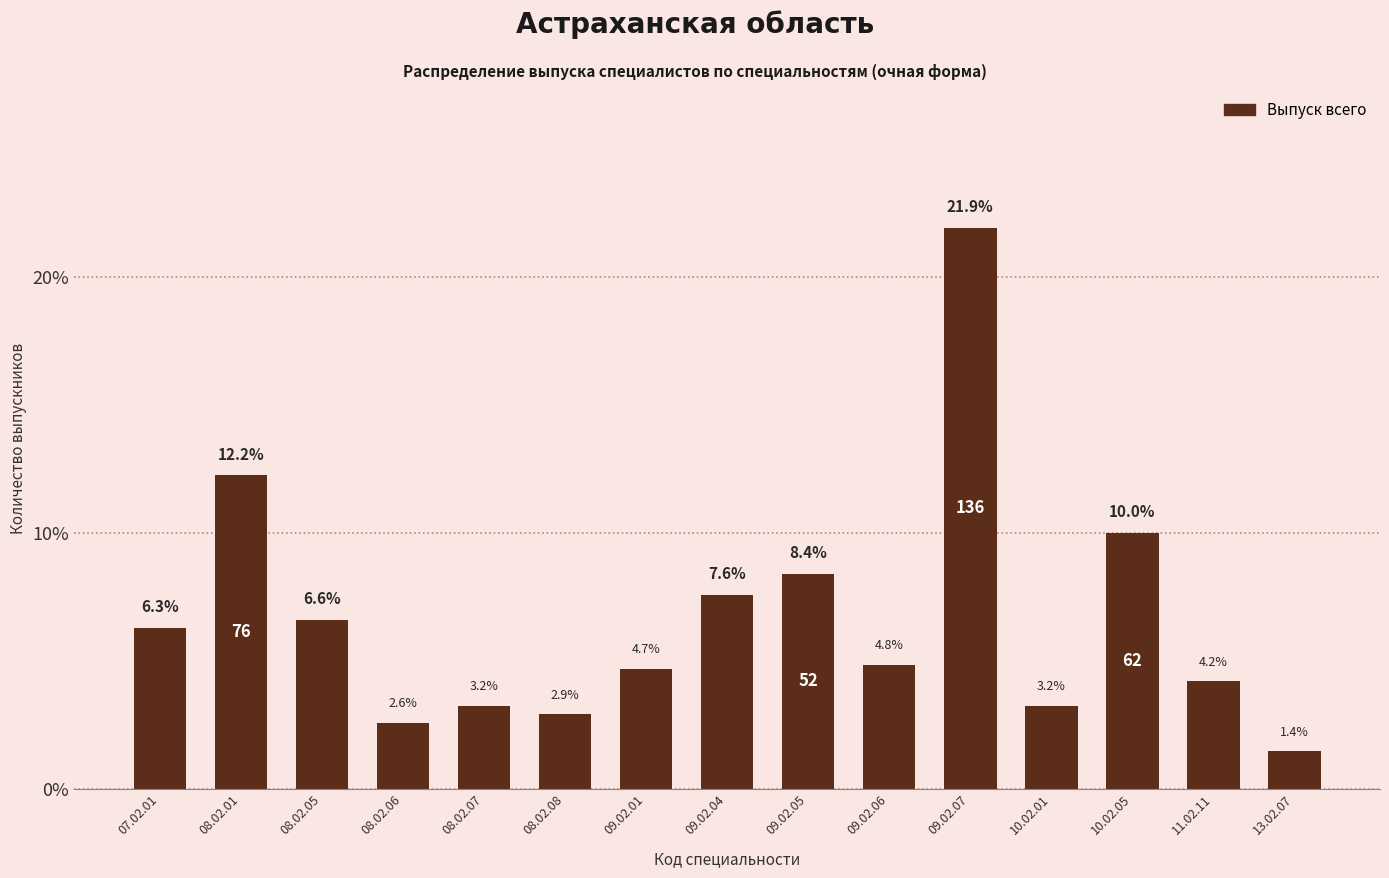

What is the approximate value at 13.02.07?

1.4